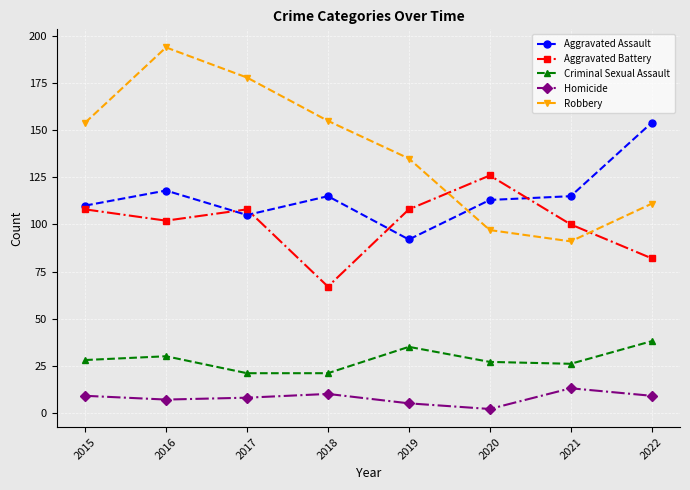

Is it true that Aggravated Assault equals 155 at 2015?

False